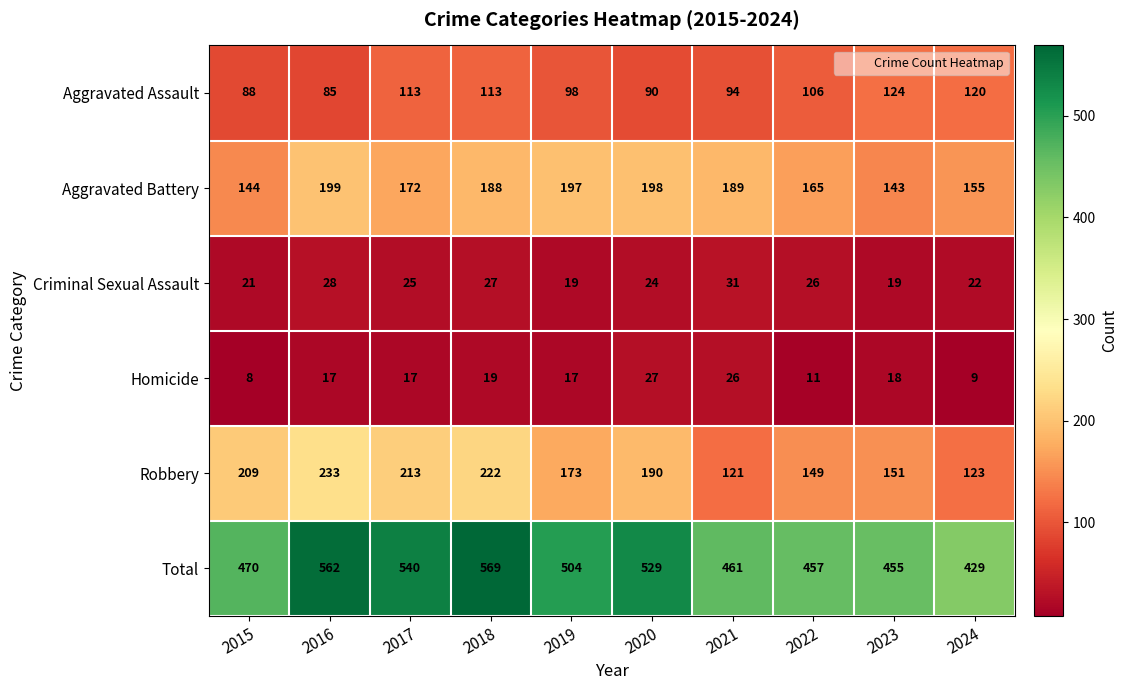

Which series has the widest spread of values?

Total